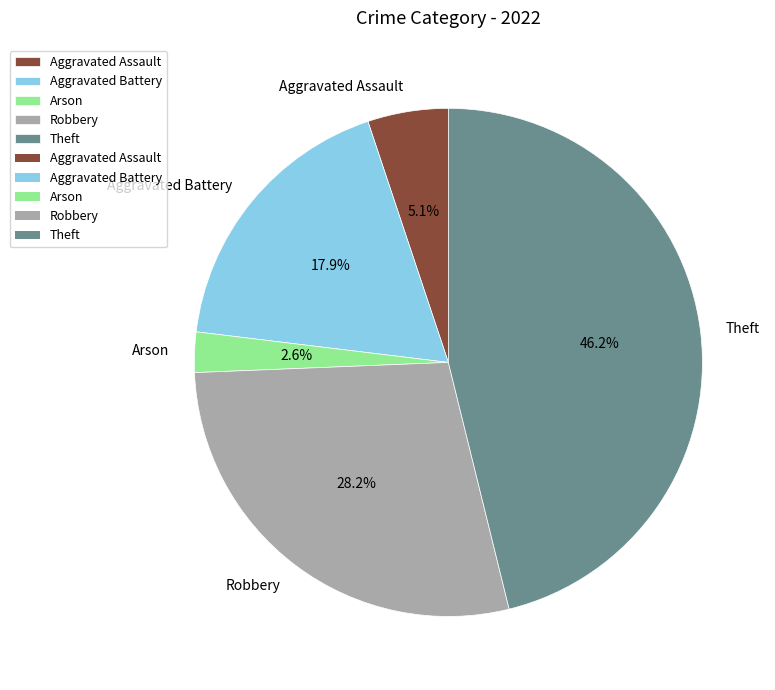

To the nearest percent, what portion does Aggravated Battery represent?

18%